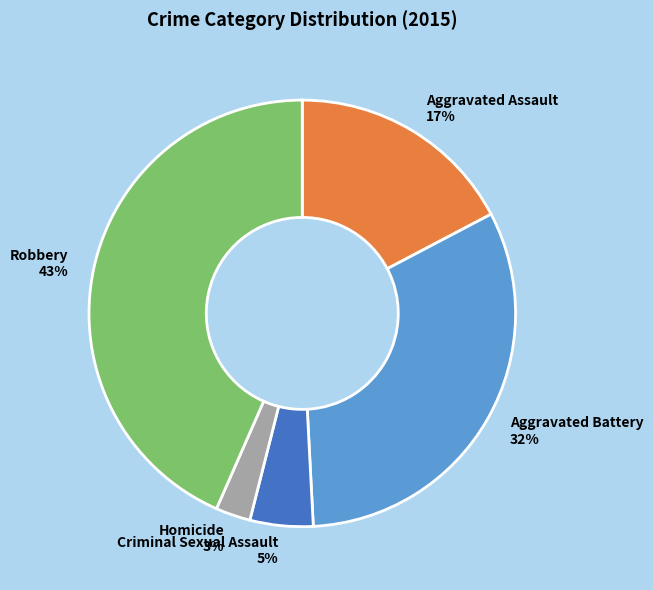

How many segments does this pie chart have?

5